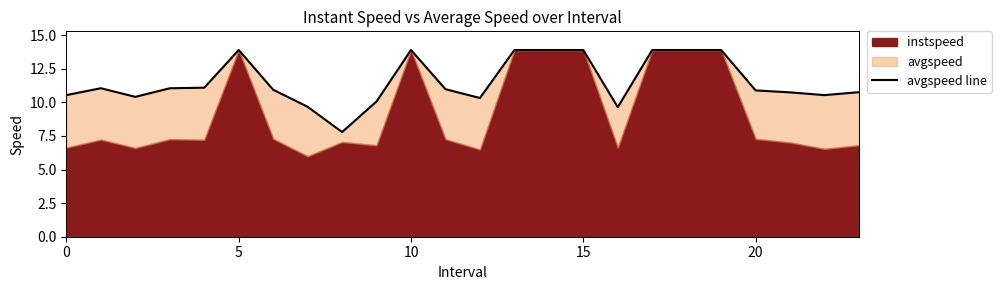

The chart shows a value of 9.2 at 18. True or false?

False